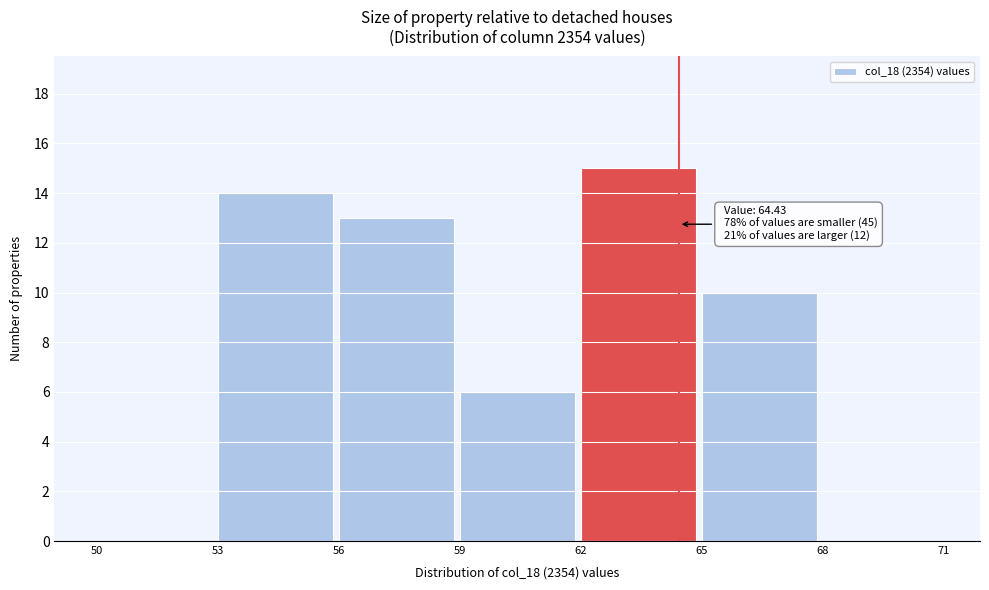

Which range on the x-axis has the tallest bar?

62 to 65